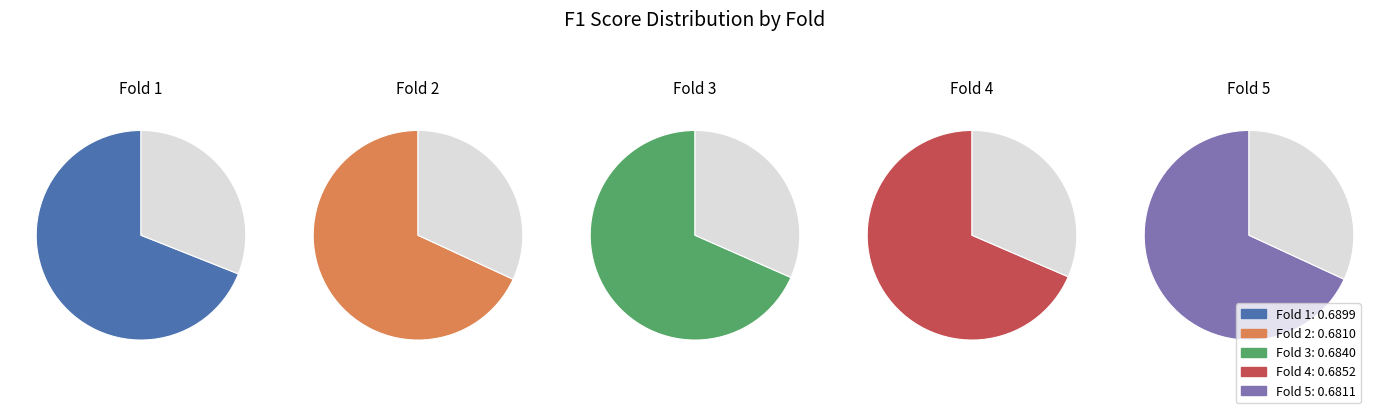

To the nearest percent, what is the average slice percentage?

20%